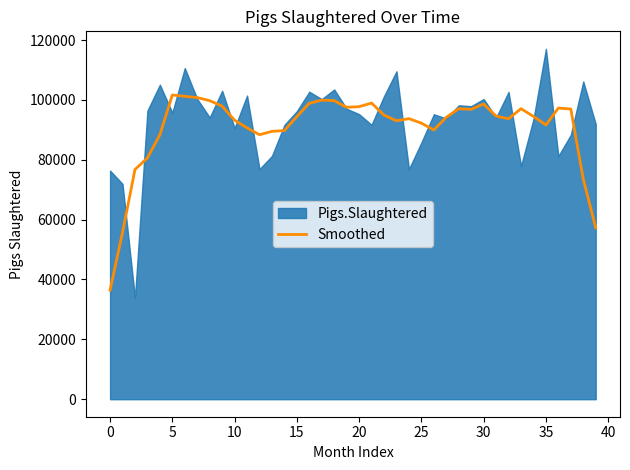

What is the maximum value for Smoothed?

101646.2